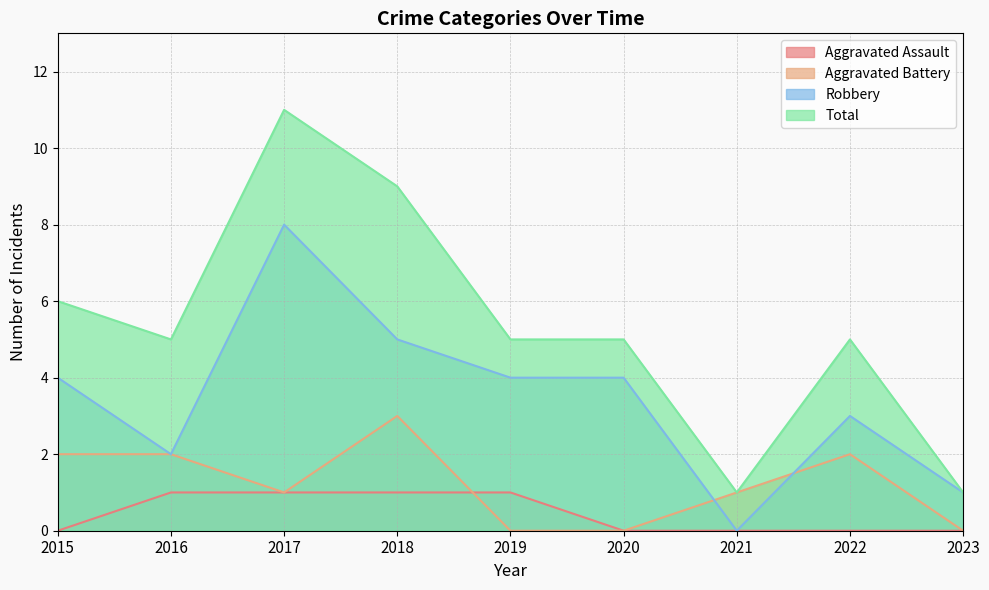

What is the maximum value shown in the chart?

11